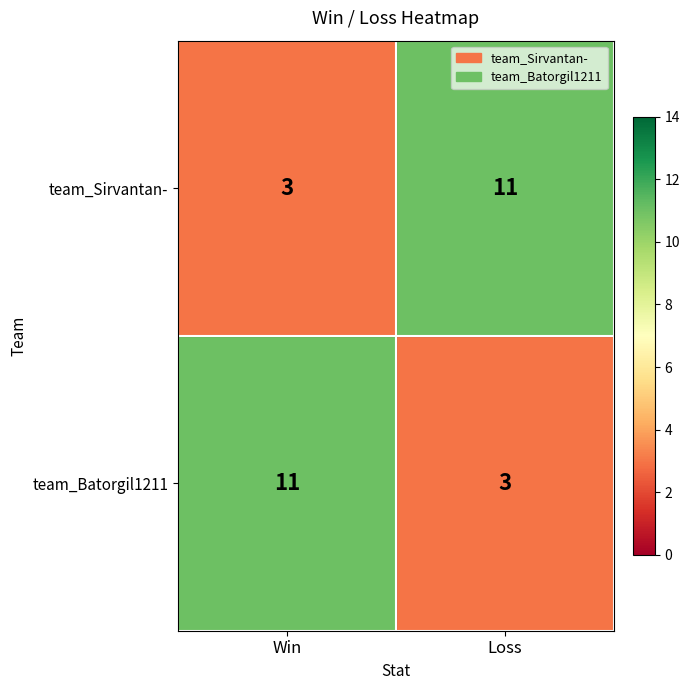

What is the difference between the highest and lowest values at Win?

8